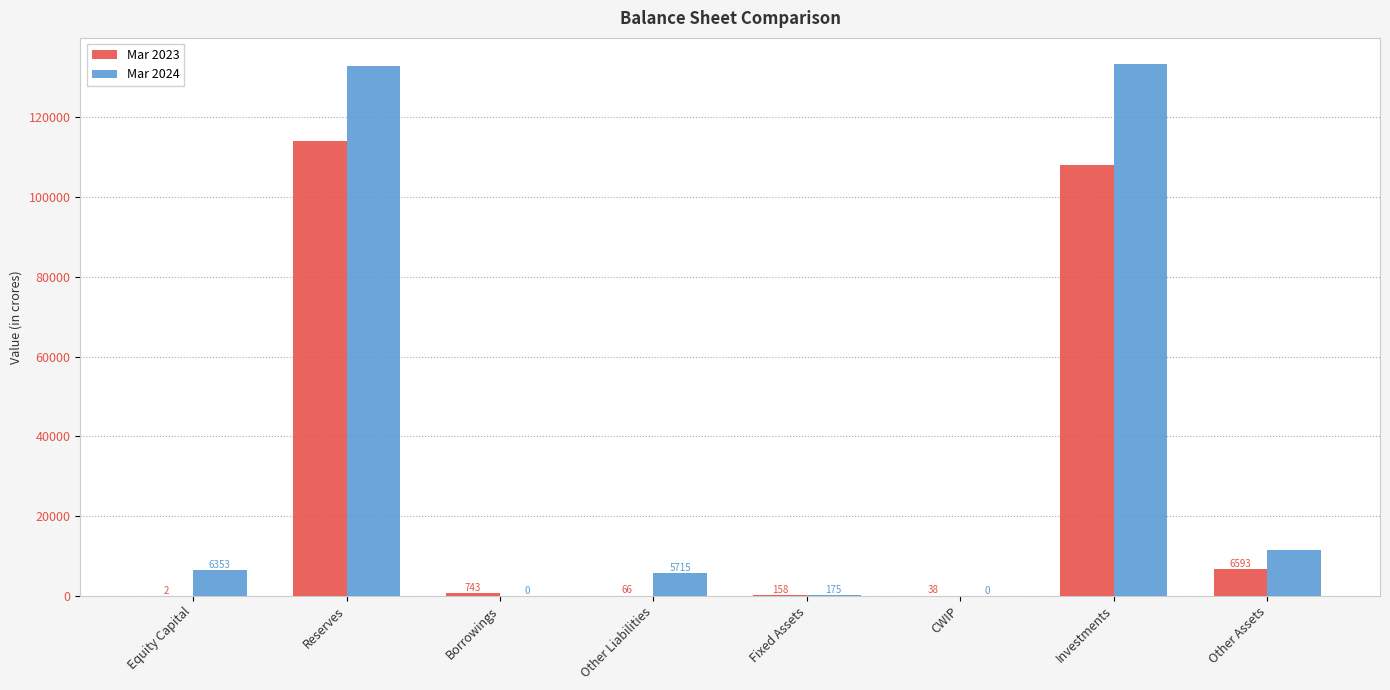

What is the maximum value for Mar 2024?

133292